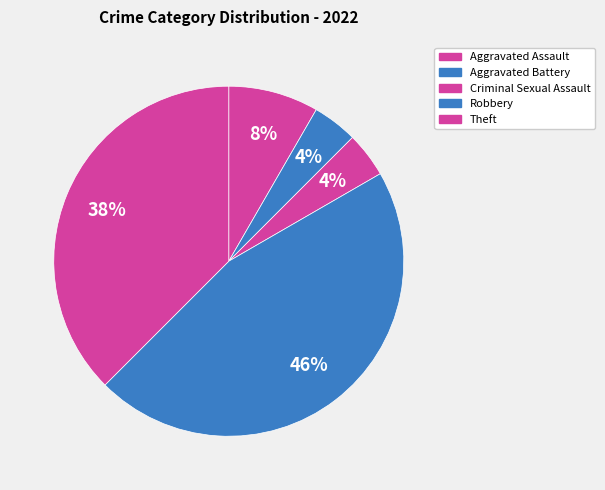

Does Criminal Sexual Assault account for over 50% of the chart?

No